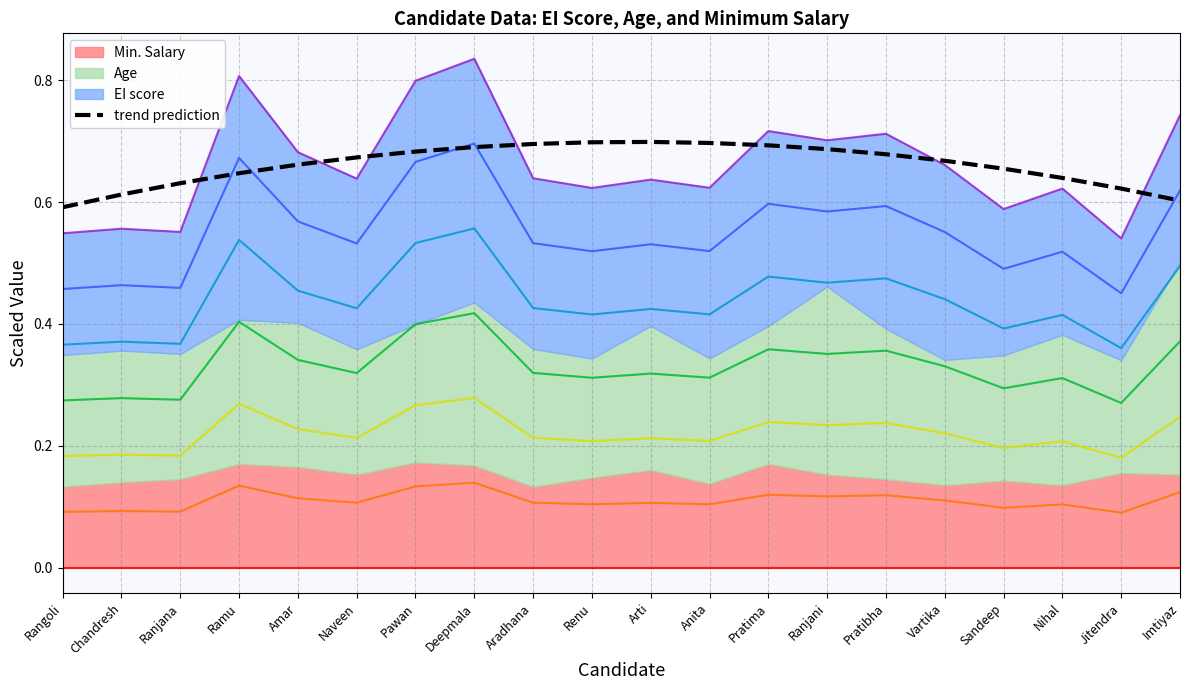

Is it true that trend prediction equals 0.7 at Pratima?

True